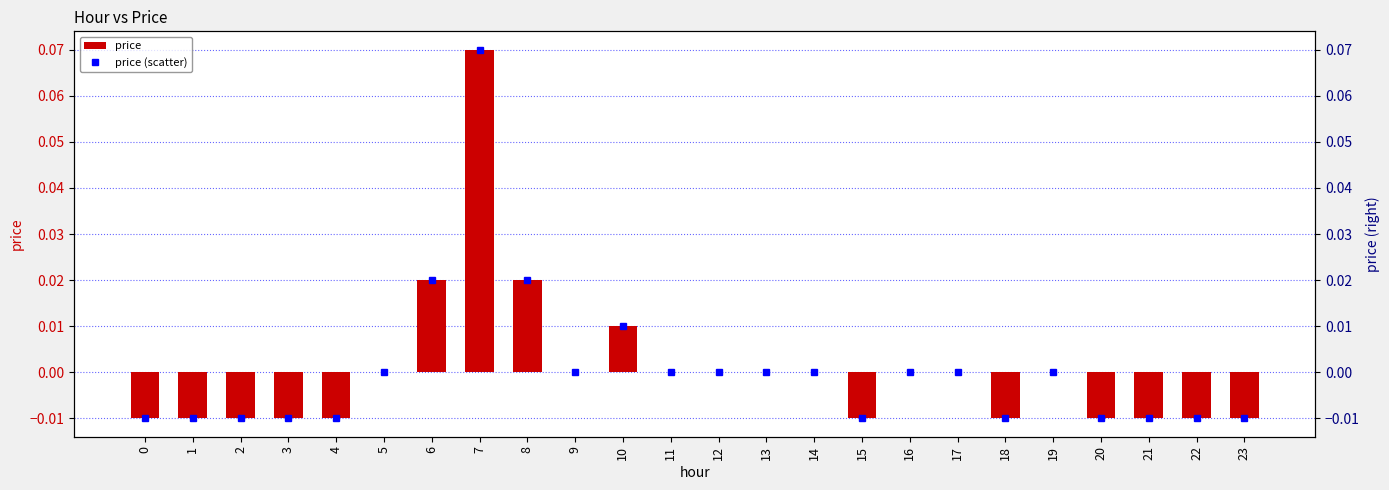

Rank the series by their maximum value, from highest to lowest.

price, price (scatter)